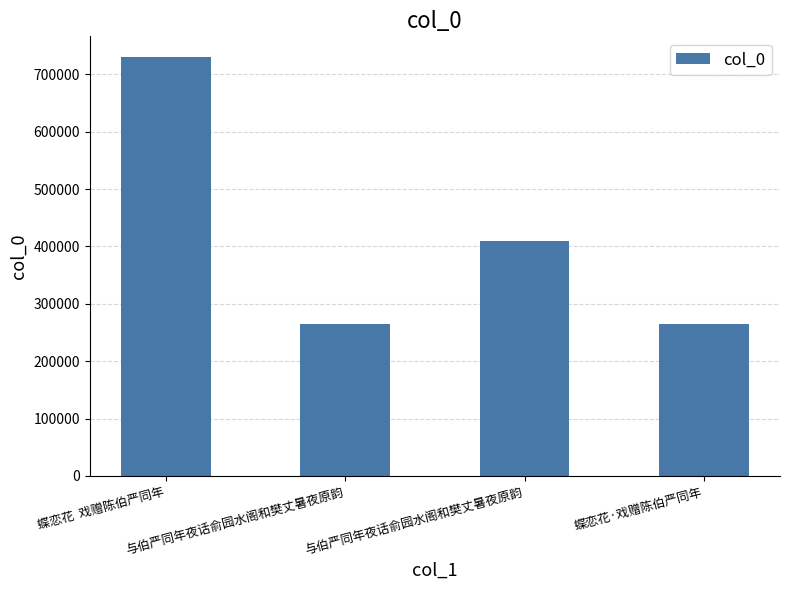

True or false: the data shows 264691 at 与伯严同年夜话俞园水阁和樊丈暑夜原韵.

True